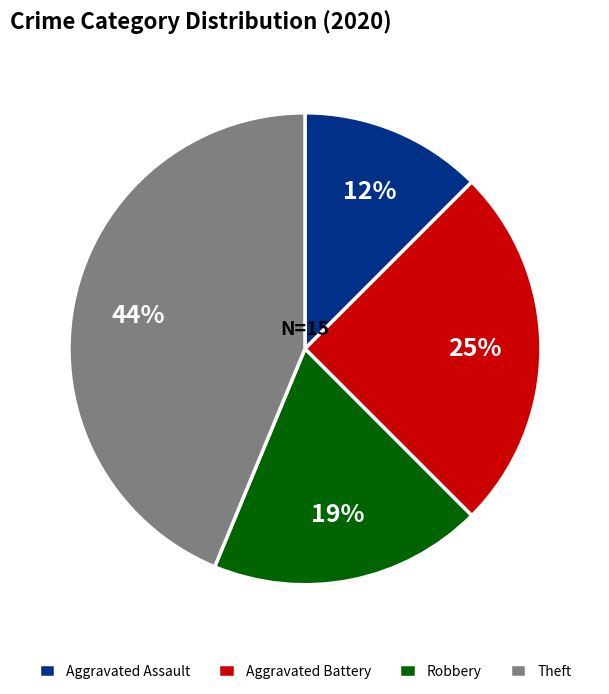

Does Aggravated Assault account for over 50% of the chart?

No